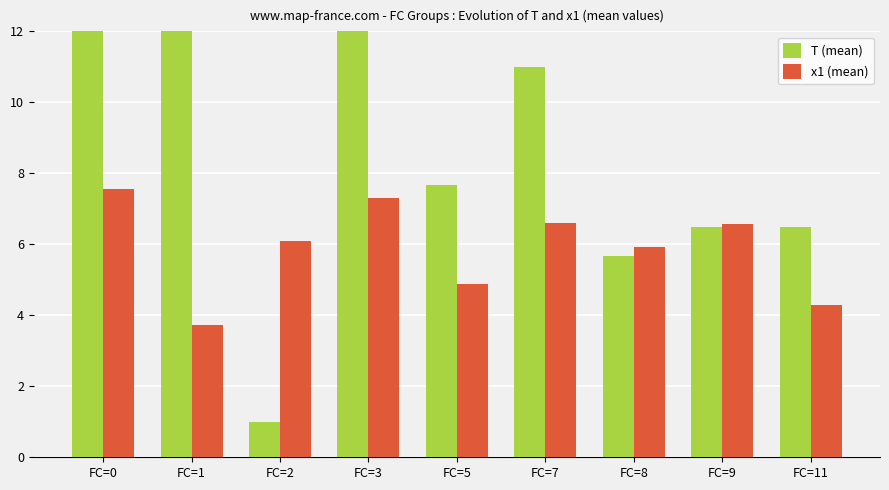

Which series has the widest spread of values?

T (mean)